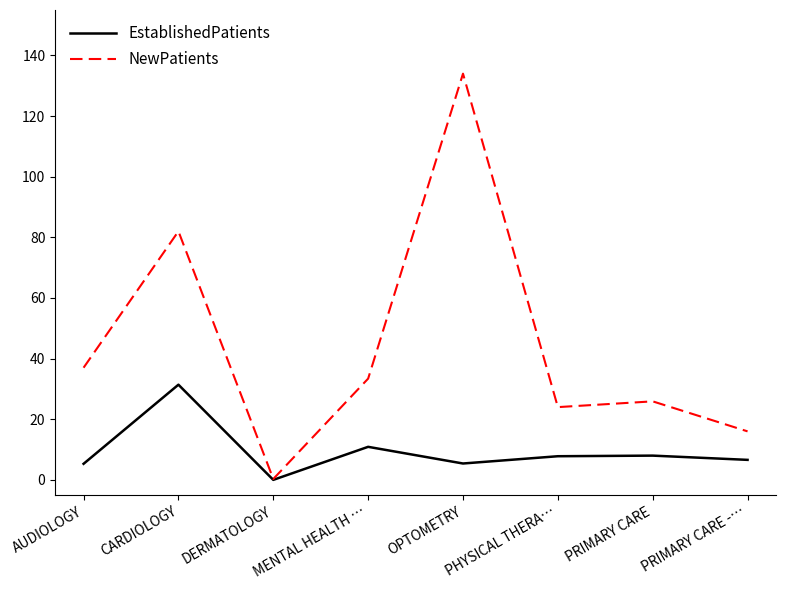

Is the value of EstablishedPatients at AUDIOLOGY greater than the value of NewPatients at DERMATOLOGY?

Yes